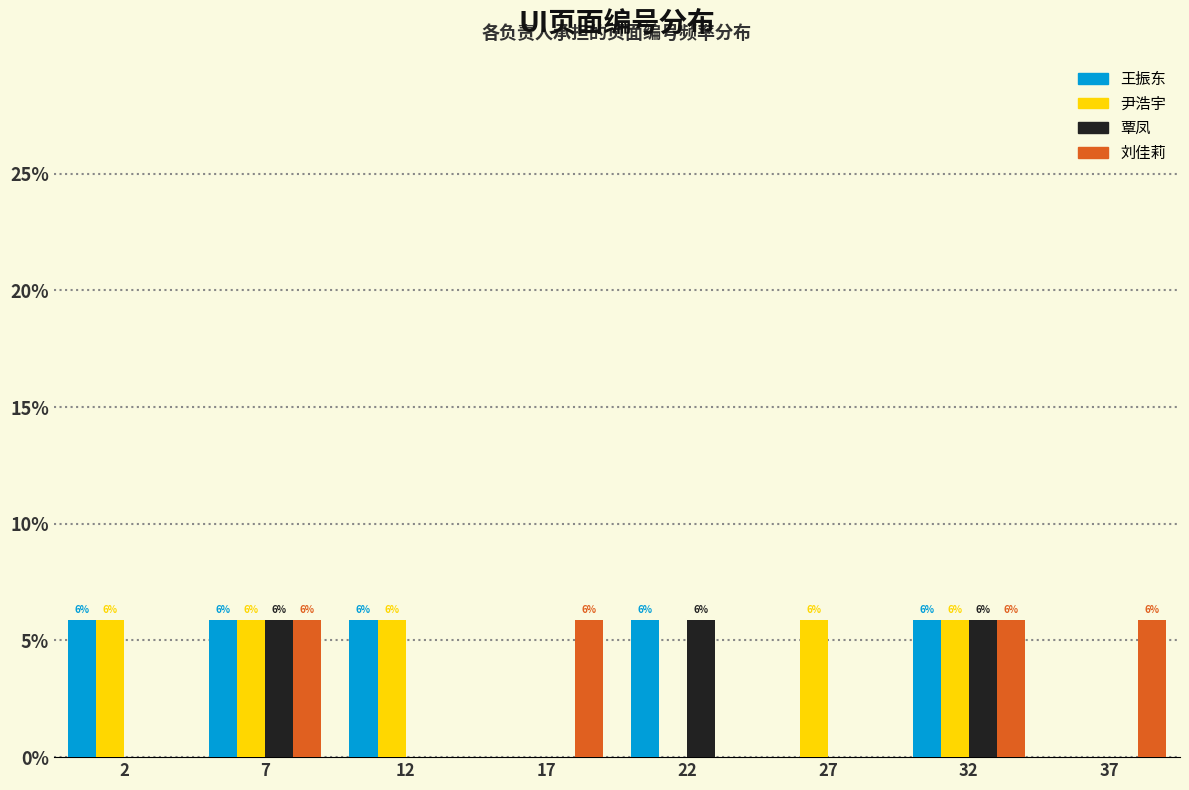

What are all the series names shown in the legend?

王振东, 尹浩宇, 覃凤, 刘佳莉